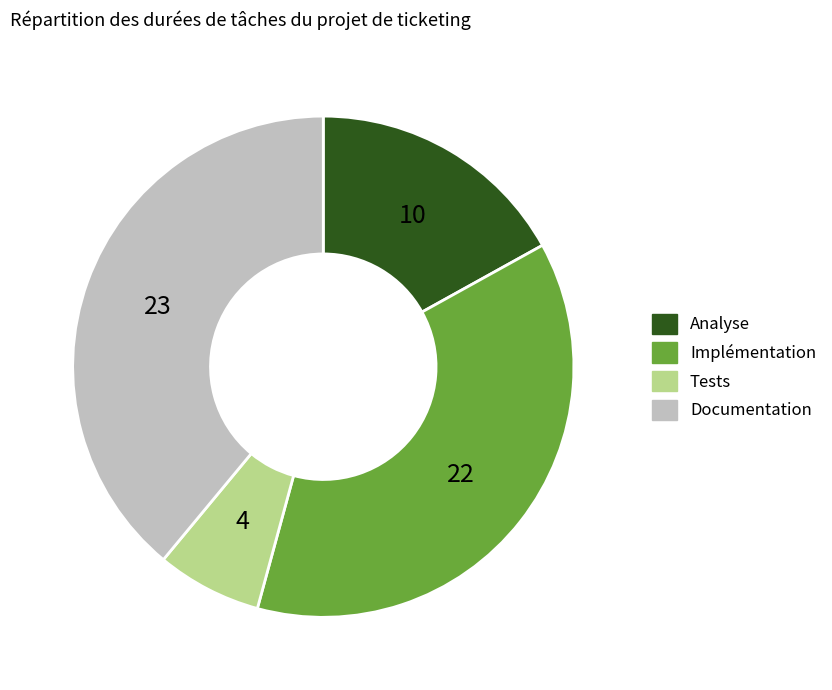

Is it true that Tests is 14% of the pie?

False